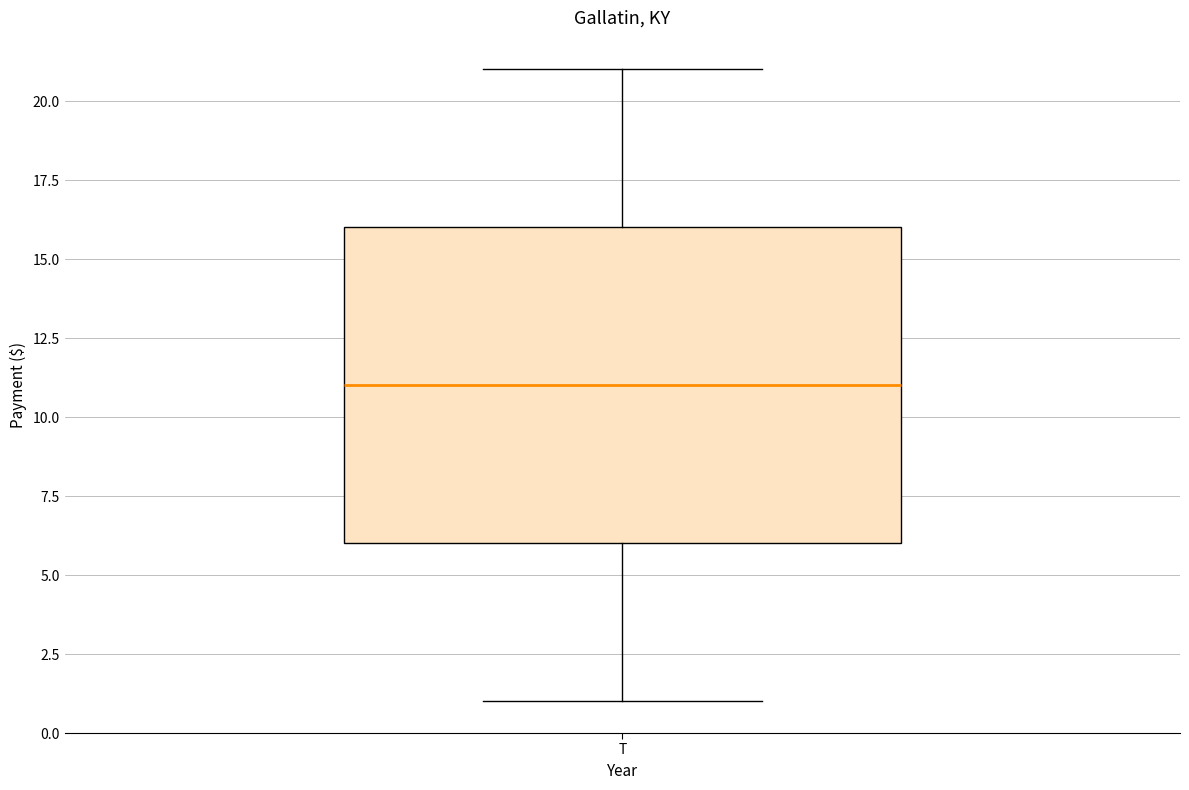

Where does the upper whisker of the box for T end on the y-axis? The values are not printed on the chart, so give them approximately, as read against the axis.

21